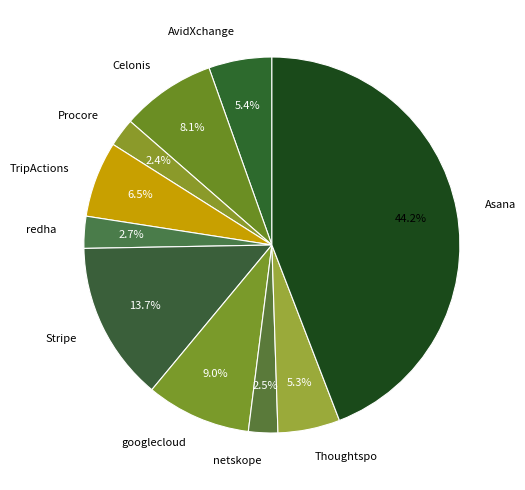

Is Thoughtspo the majority of the pie?

No